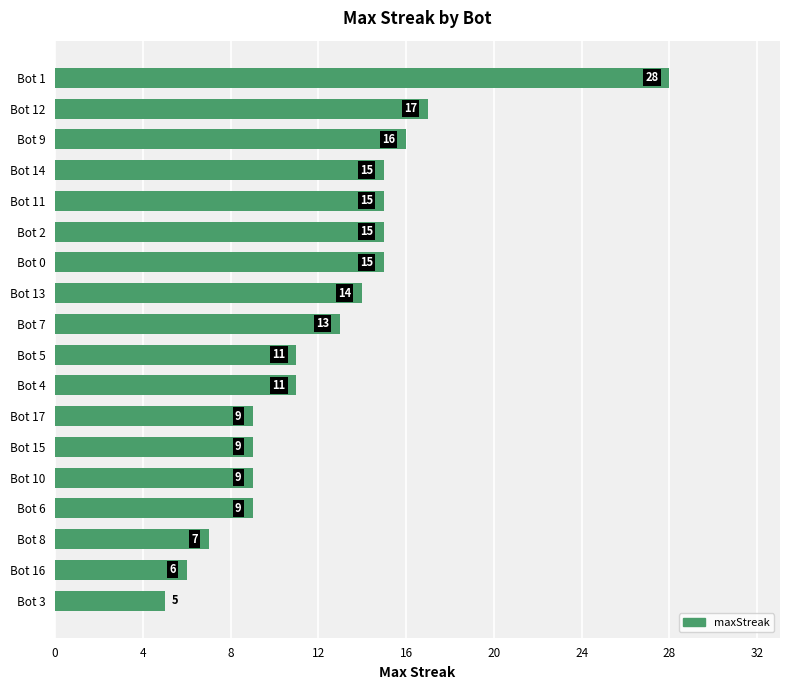

What position from the bottom is Bot 4?

8